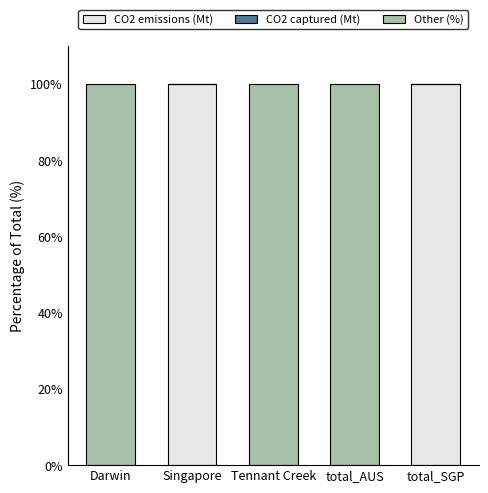

Count the number of categories in the chart.

5